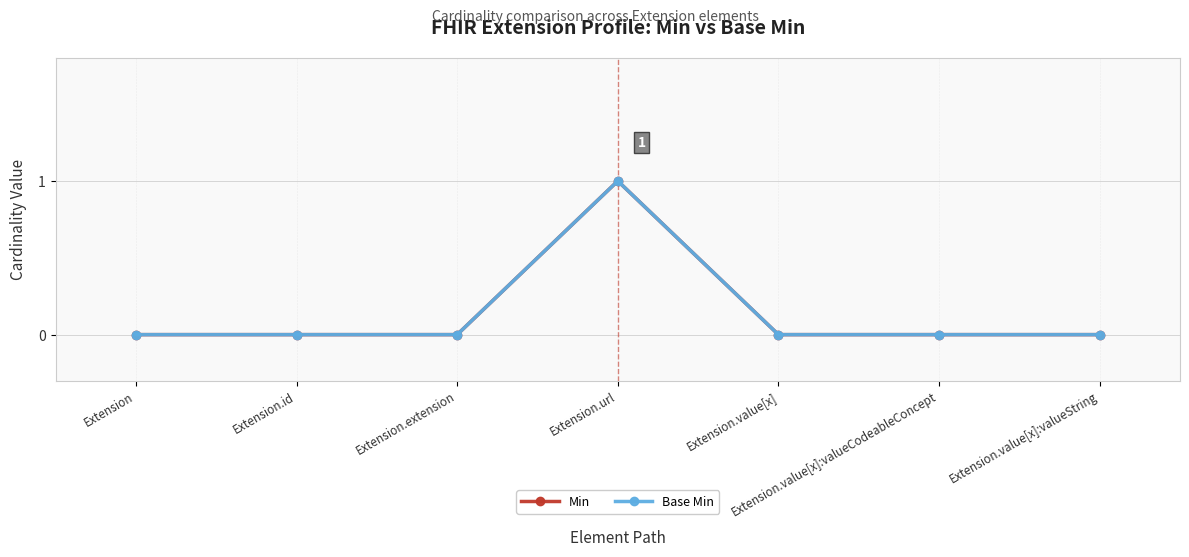

Which has a higher value, Extension.value[x]:valueCodeableConcept or Extension?

Extension.value[x]:valueCodeableConcept